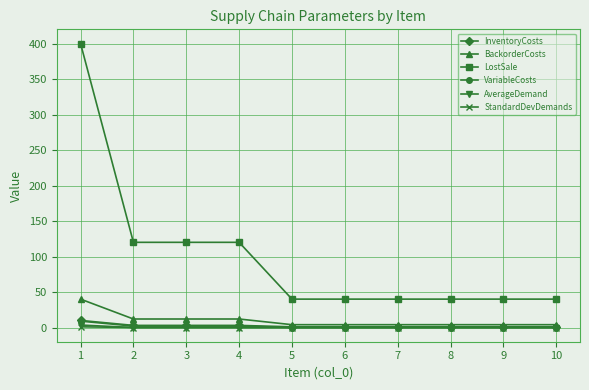

Which series has the largest total across all categories?

LostSale